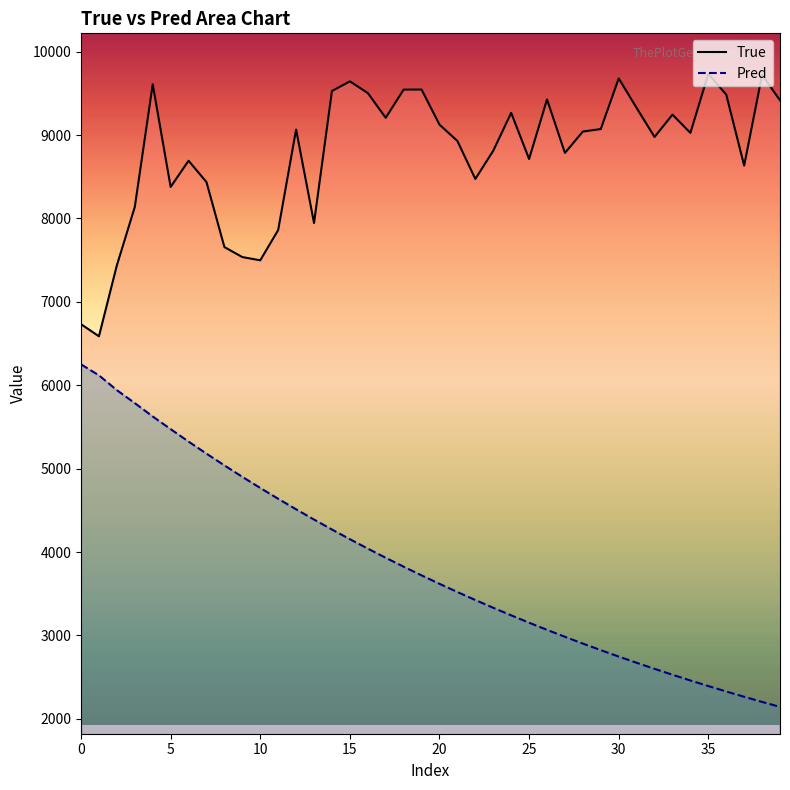

What is the value of the Pred point at the 28th from the left?

2983.8